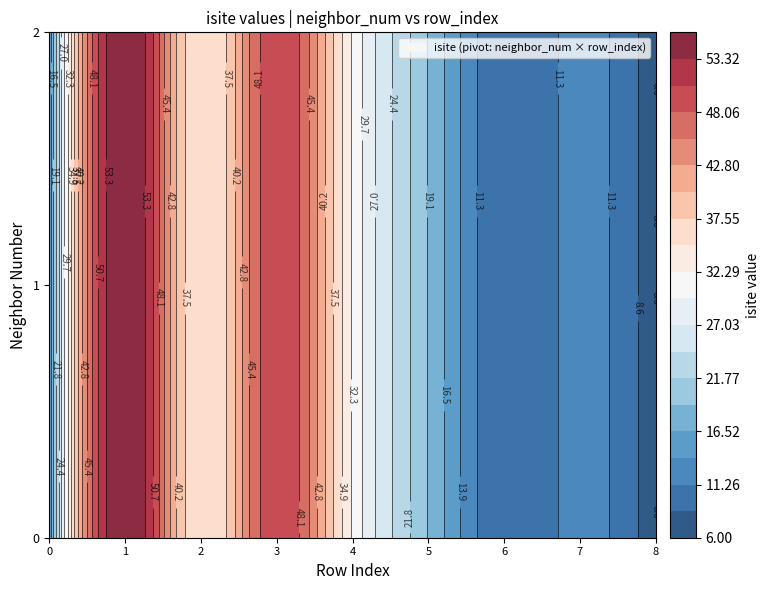

Is it true that neighbor_num equals 2.8 at 6?

False